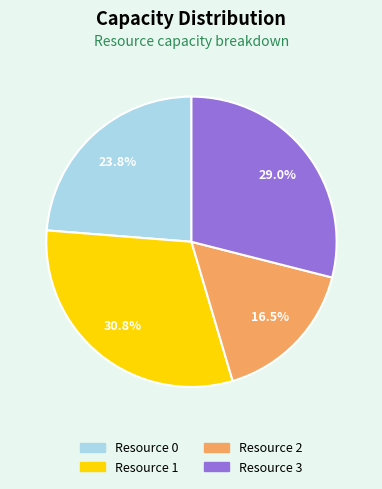

Is Resource 3 the majority of the pie?

No